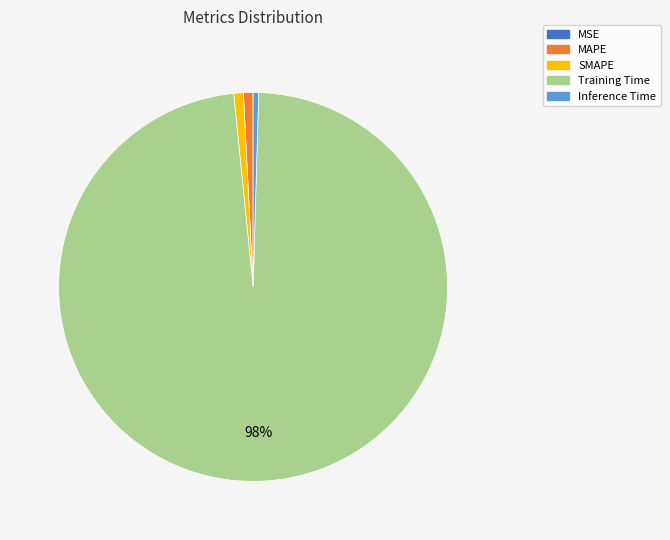

To the nearest percent, what portion does Training Time represent?

98%